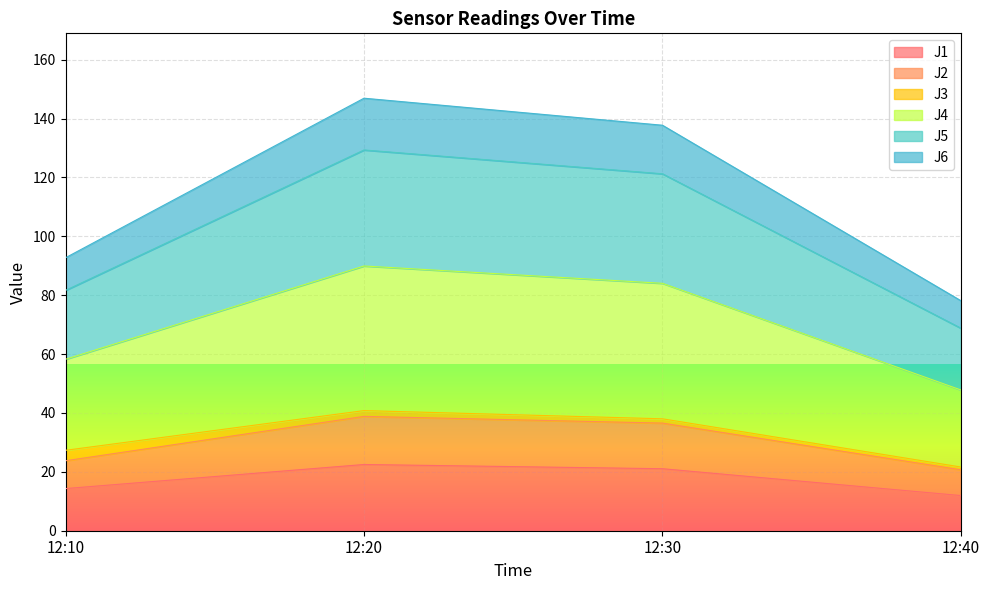

What is the difference between the J1 values at 12:30 and 12:10?

6.7